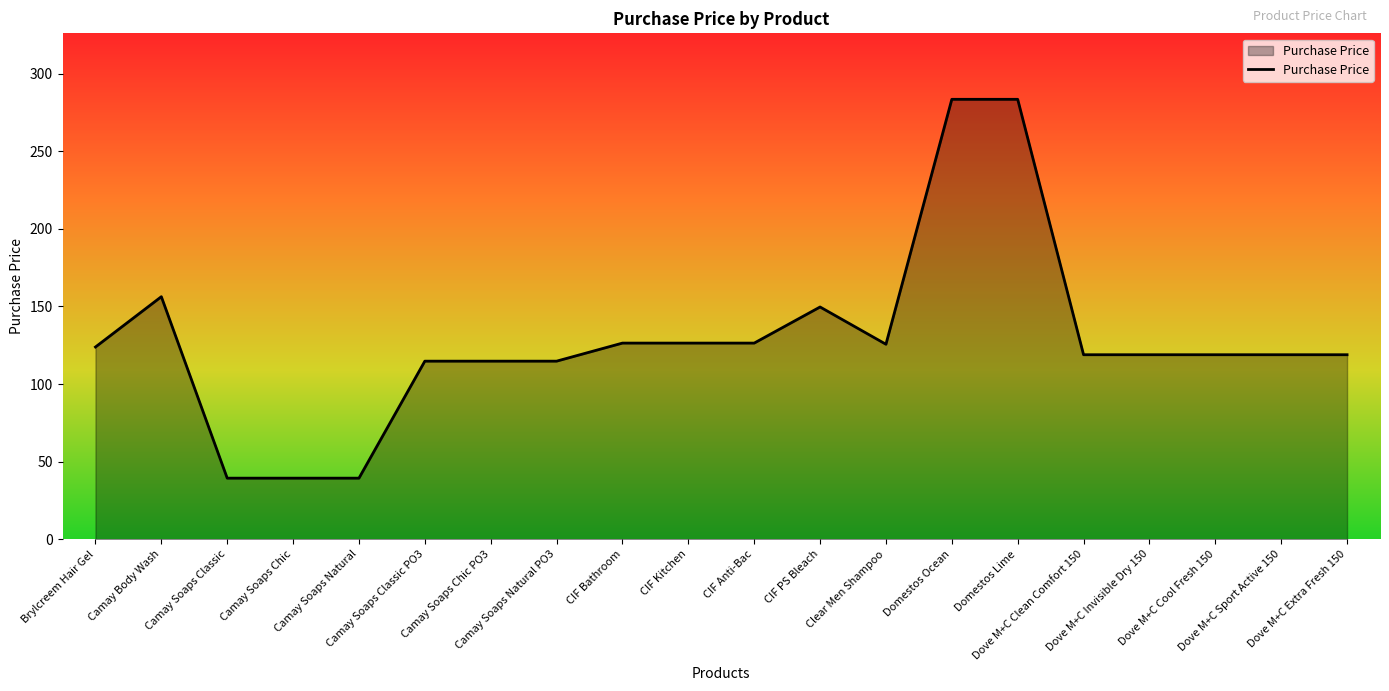

What is the difference between the maximum and minimum values?

244.1